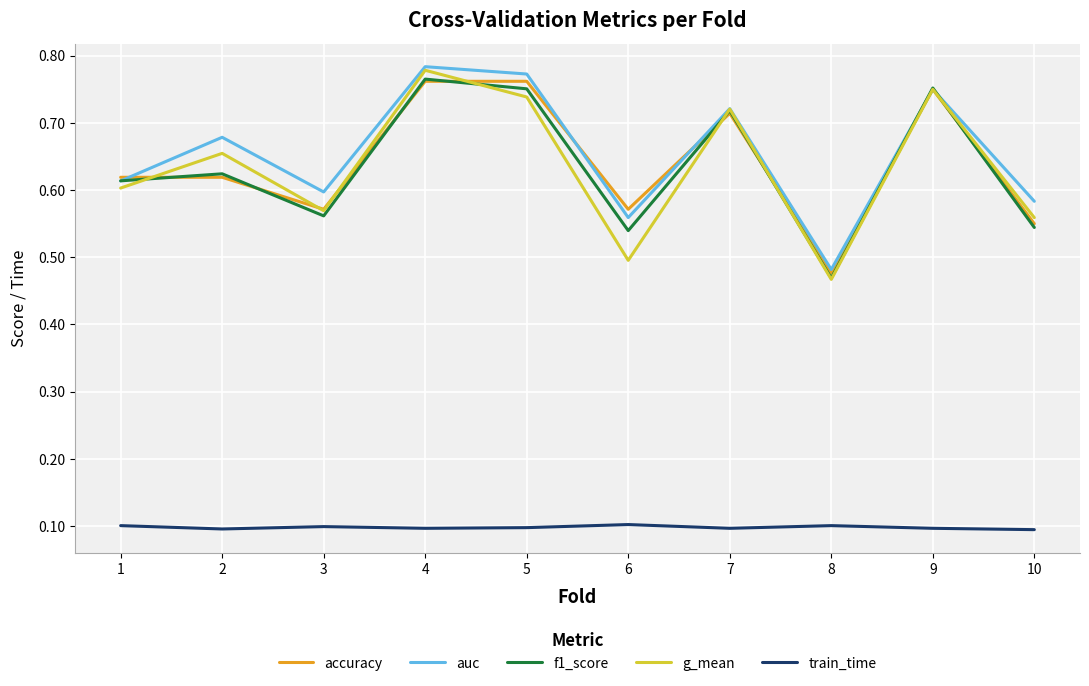

Which series changed the most between 7 and 10?

f1_score